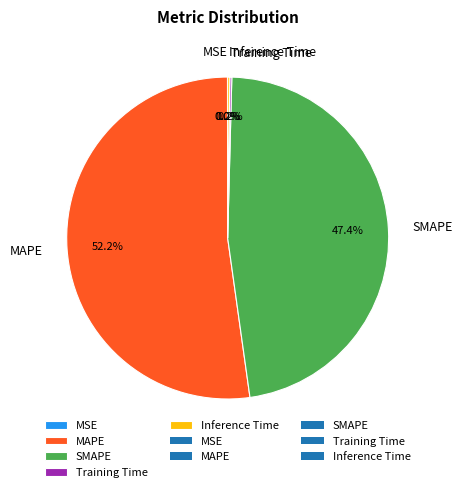

To the nearest percent, what portion does SMAPE represent?

47%